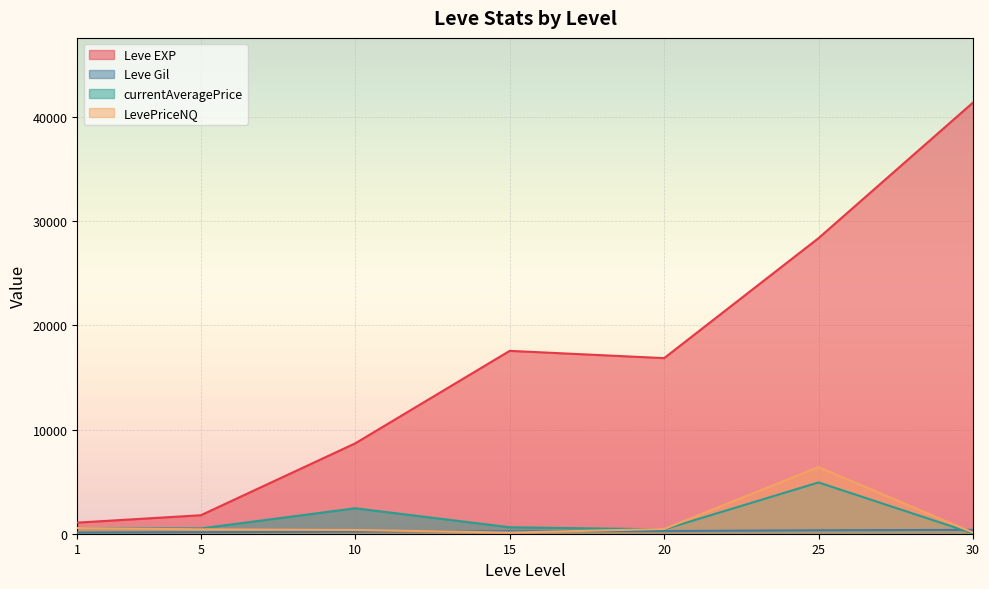

What is the minimum value for Leve EXP?

1065.0